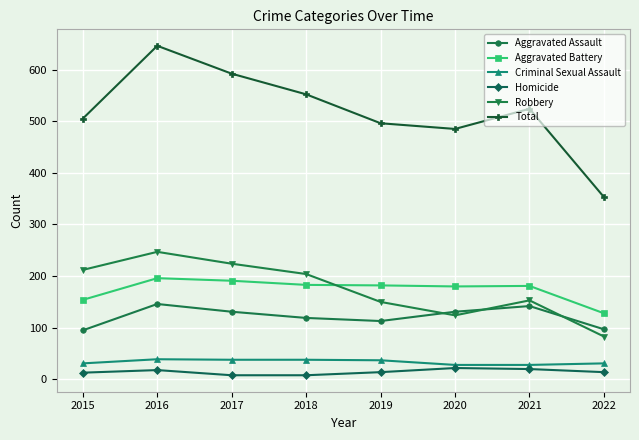

What is the average value of the Aggravated Assault series?

122